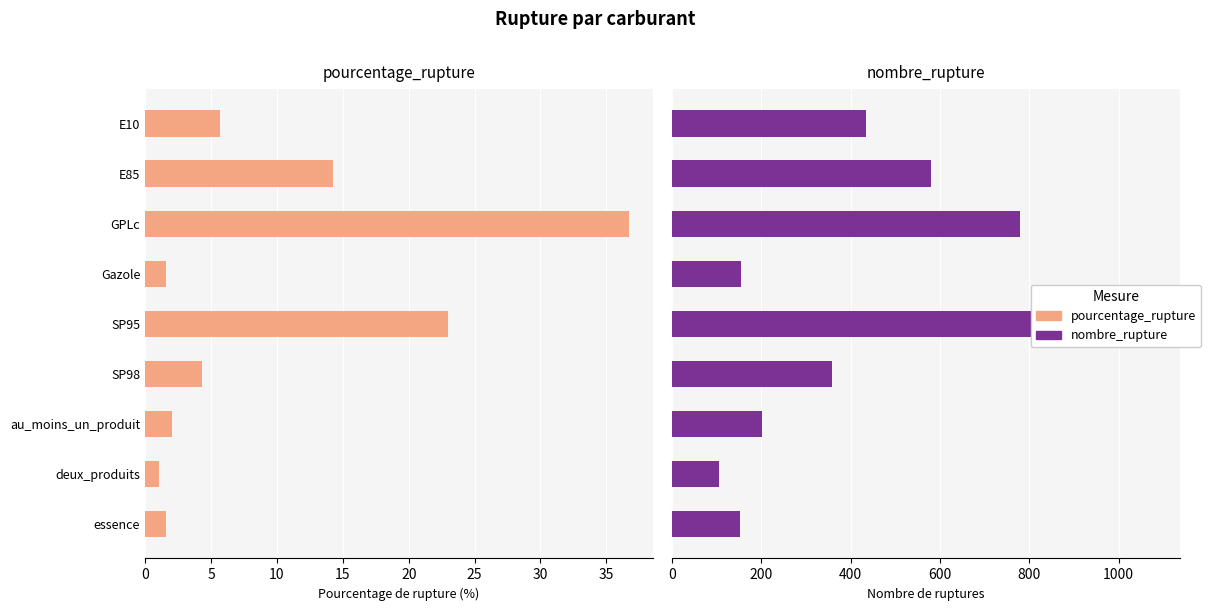

List the series in order of their peak value, lowest first.

pourcentage_rupture, nombre_rupture